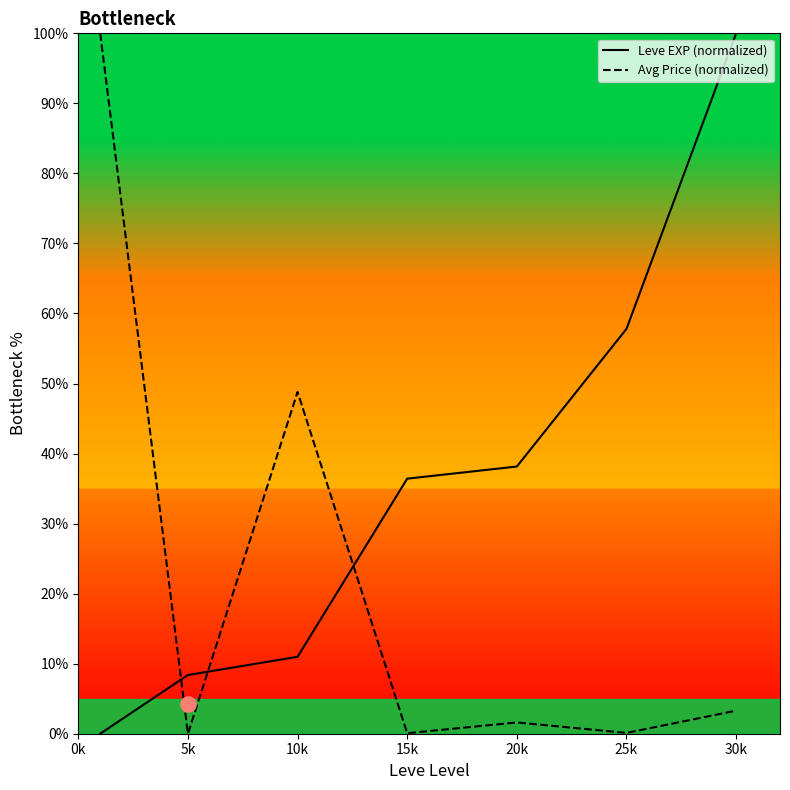

What are all the series names shown in the legend?

Leve EXP (normalized), Avg Price (normalized)